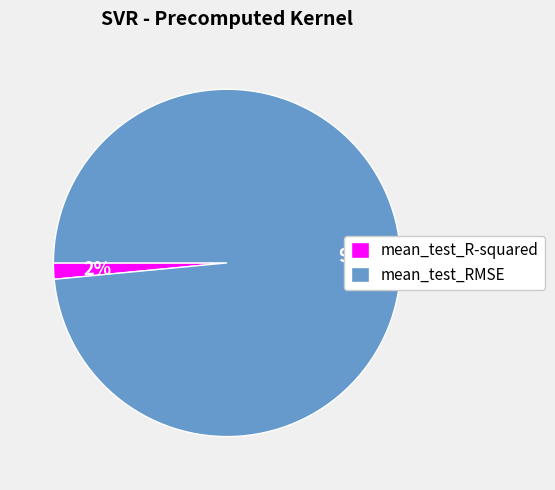

Count the number of slices in the pie.

2